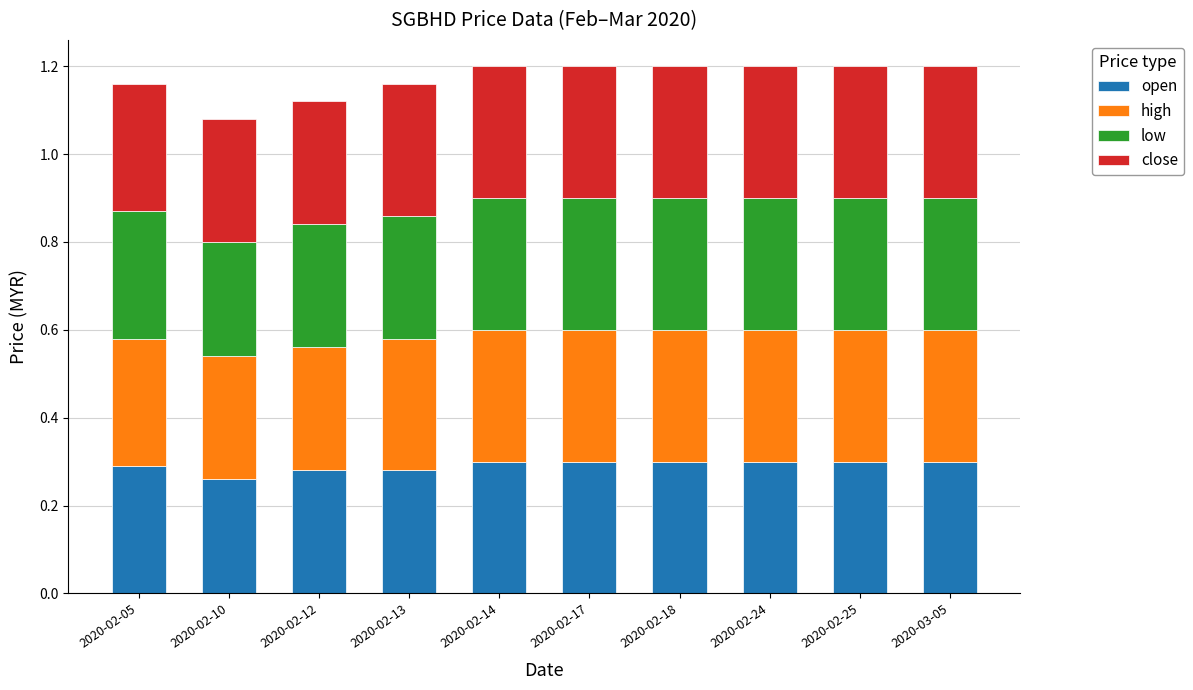

True or false: open has a value of 0.3 at 2020-03-05.

True